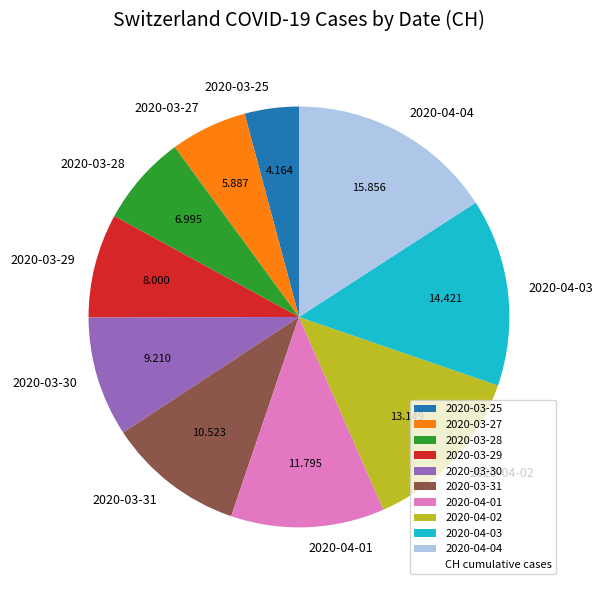

Do 2020-04-04 and 2020-03-29 together represent more than half of the pie?

No